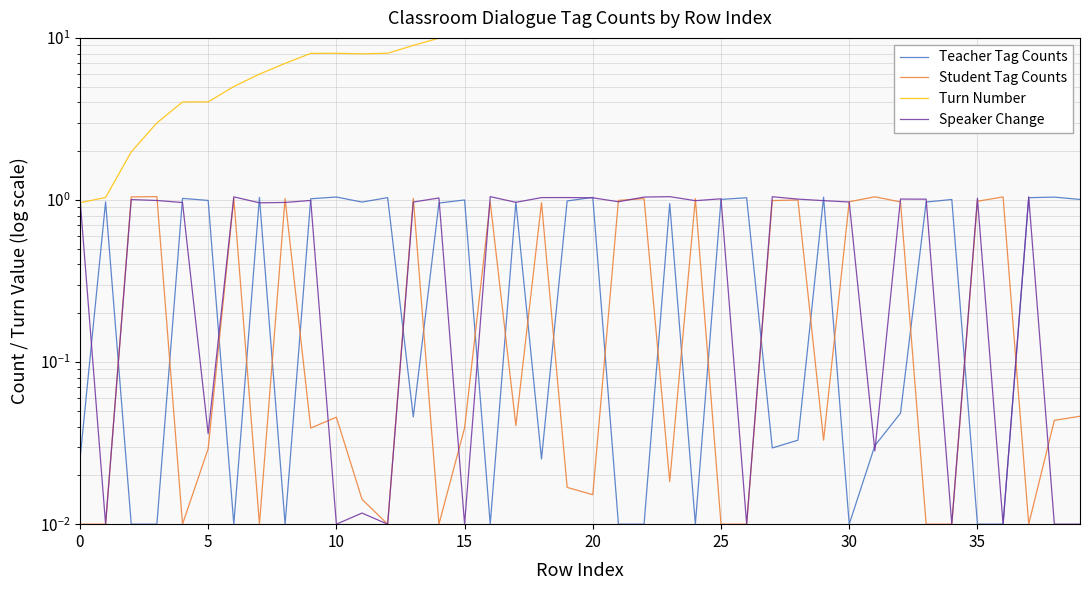

The value of Student Tag Counts at 13 is 1.0. True or false?

True